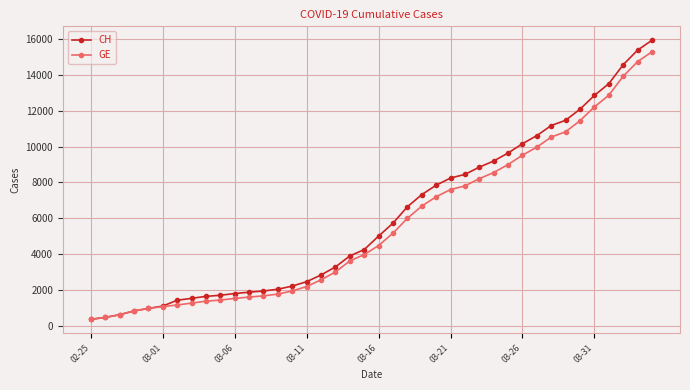

Which series has the widest spread of values?

CH